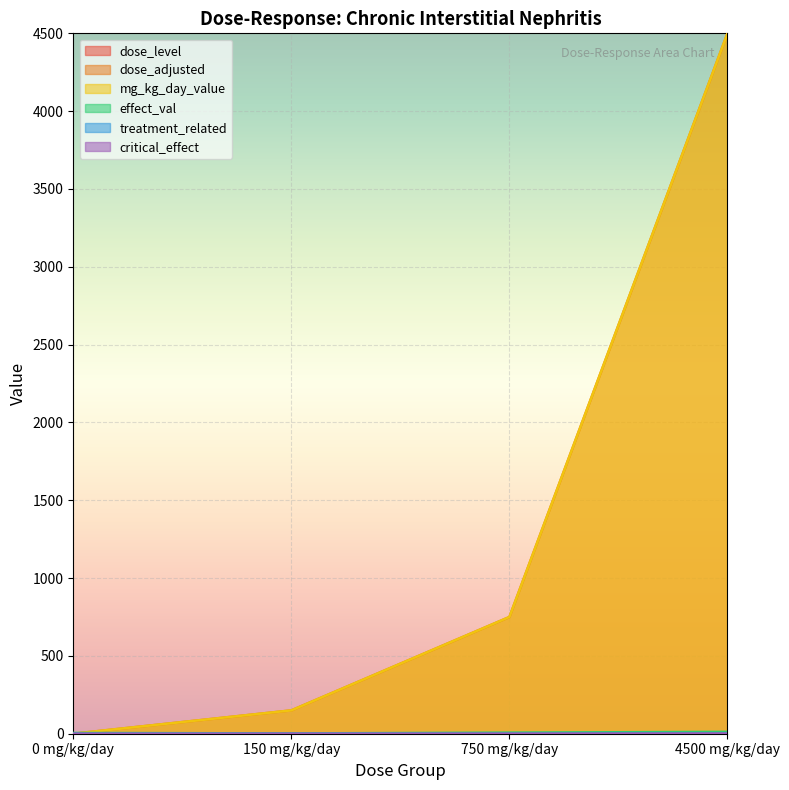

Is the value of mg_kg_day_value at 150 mg/kg/day greater than the value of treatment_related at 4500 mg/kg/day?

Yes